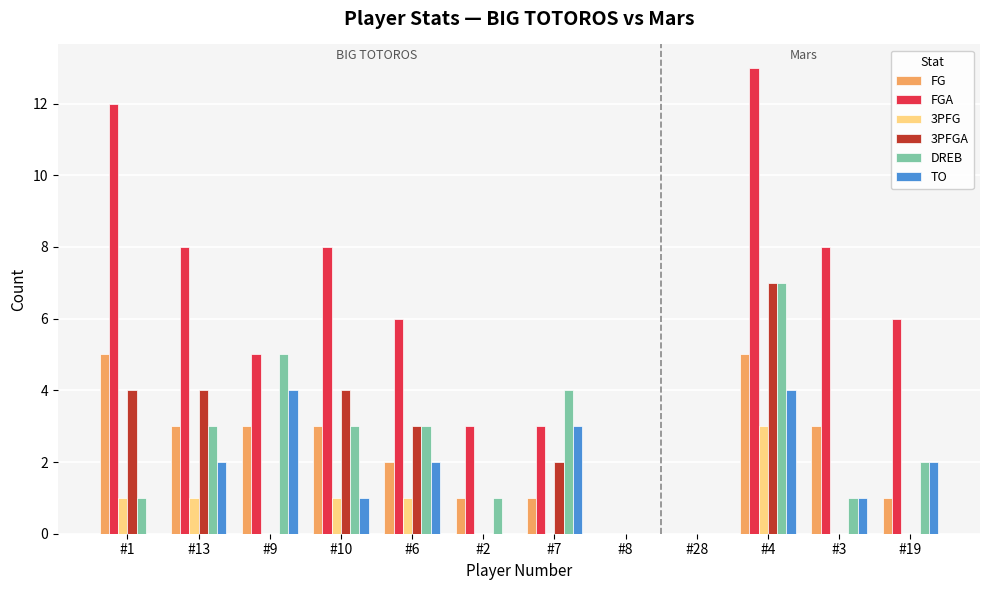

Which series has the largest total across all categories?

FGA